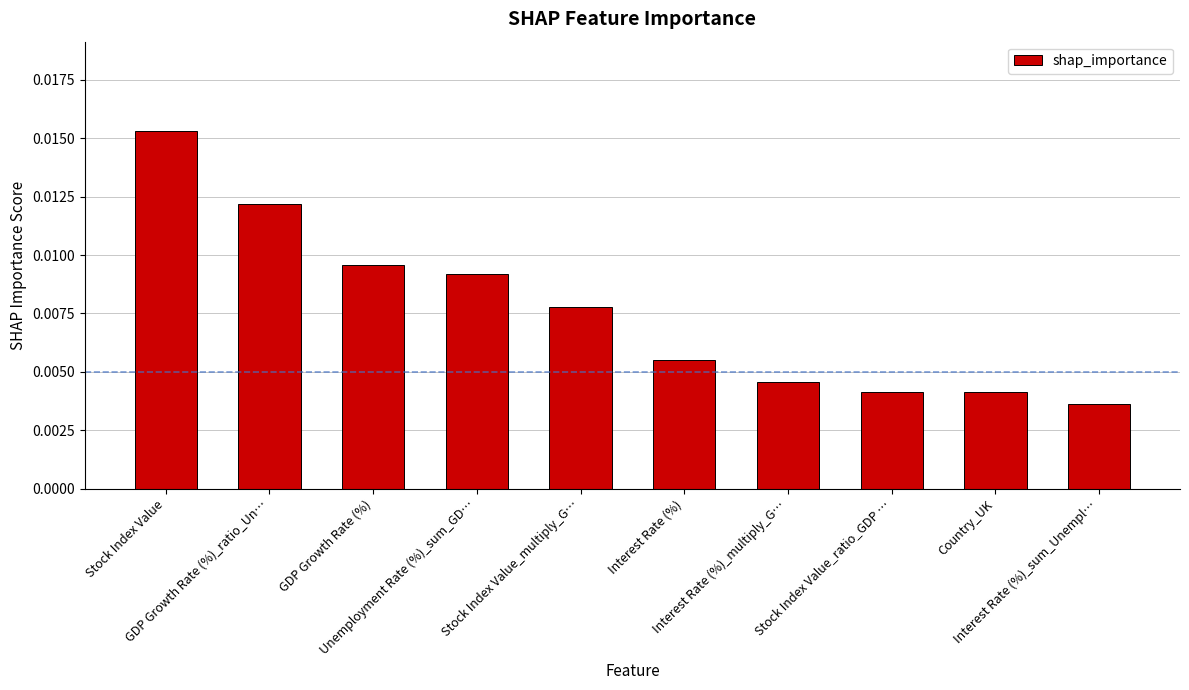

Count the values in the range 0 to 1.

10